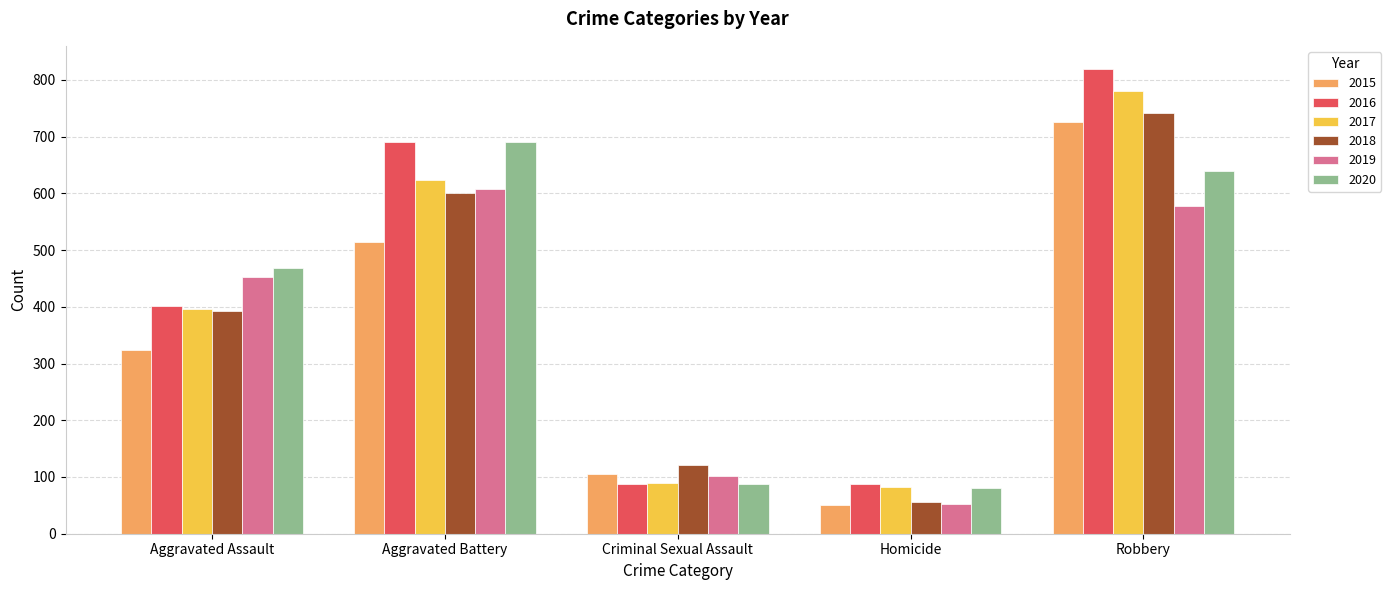

Which series has the largest total across all categories?

2016